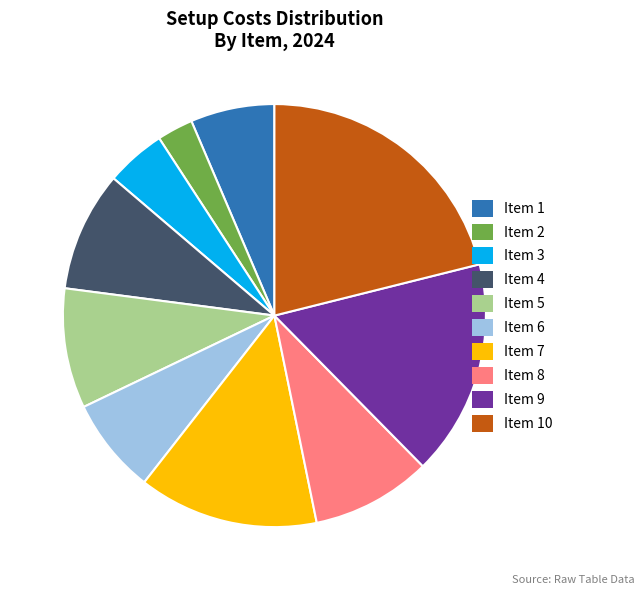

Is there any slice that represents more than half of the pie?

No